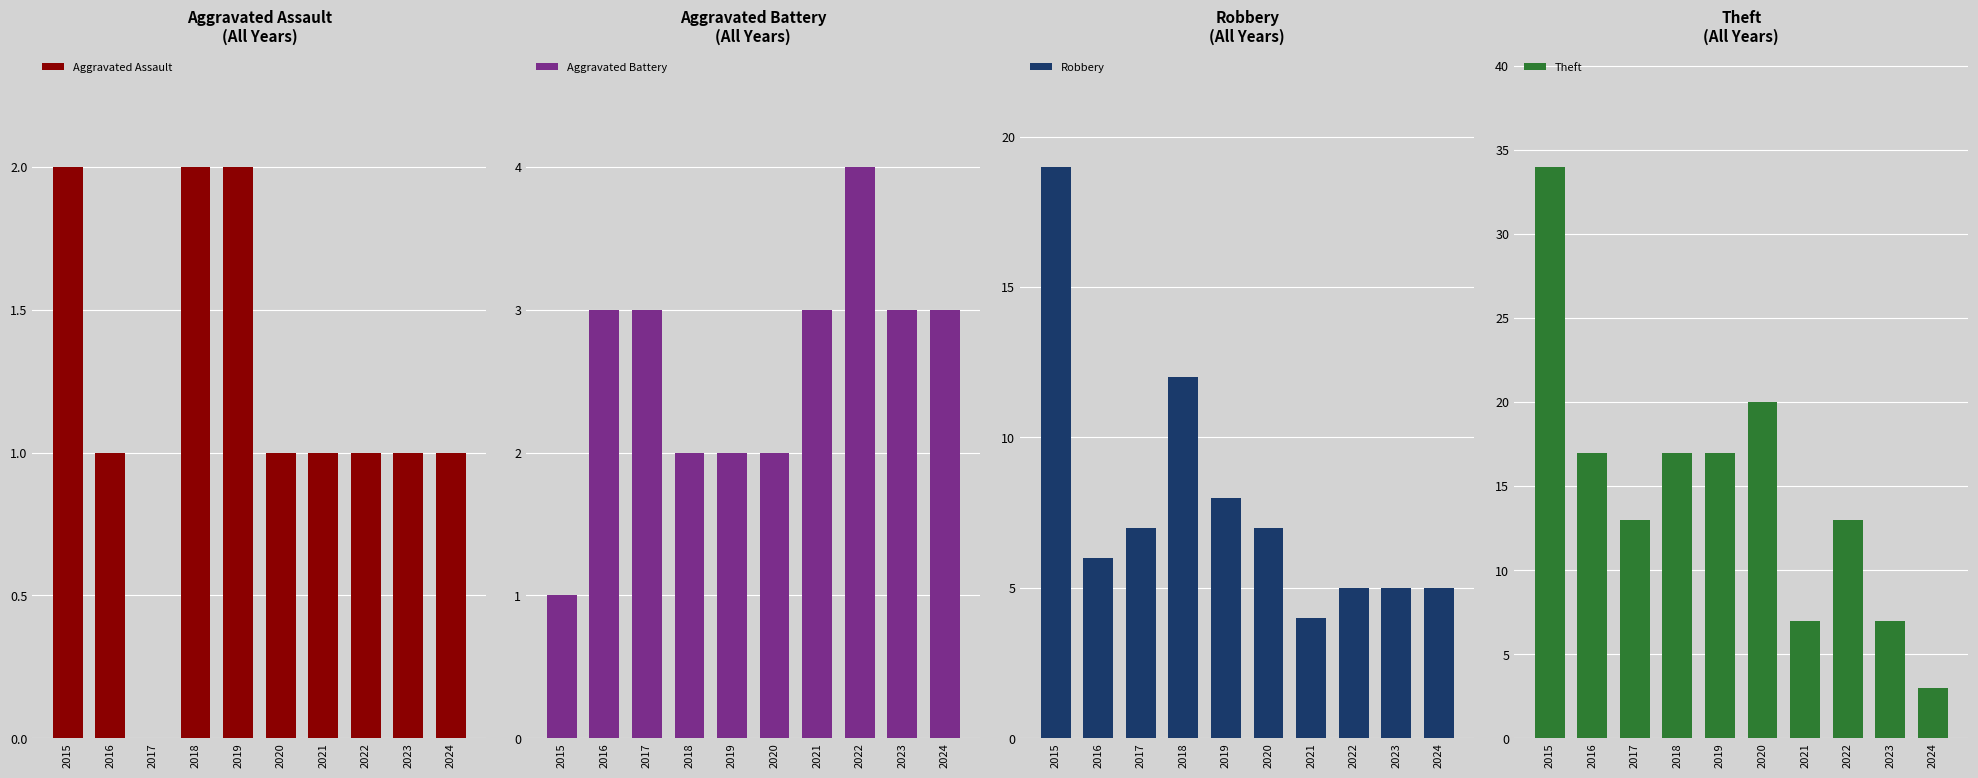

True or false: Robbery has a value of 7 at 2017.

True